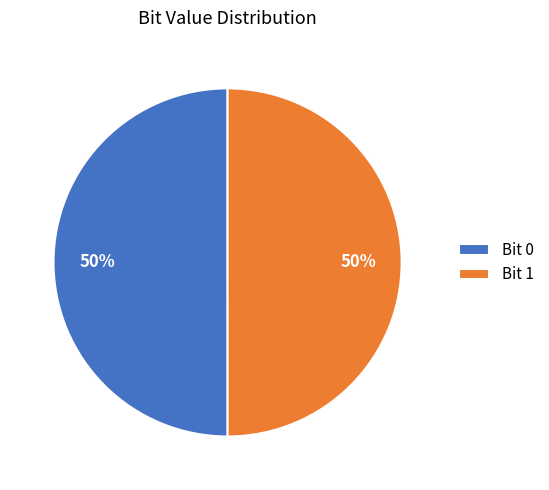

The Bit 1 slice represents 50% of the pie. True or false?

True